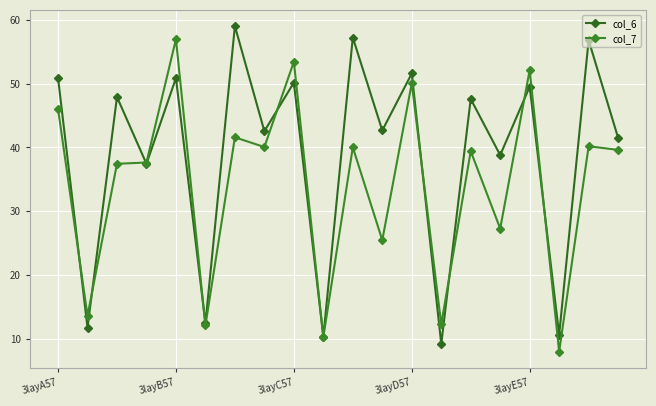

Which series has the largest range (max minus min)?

col_6